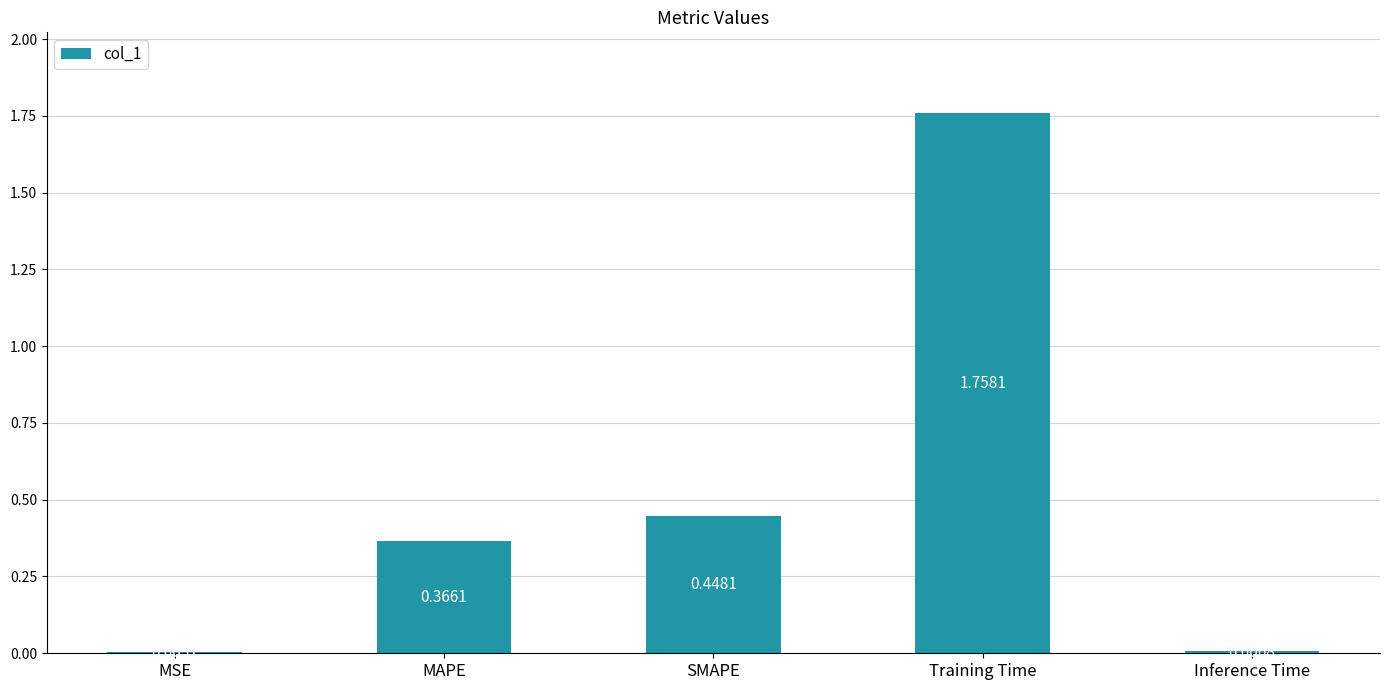

Which has a higher value, Training Time or SMAPE?

Training Time